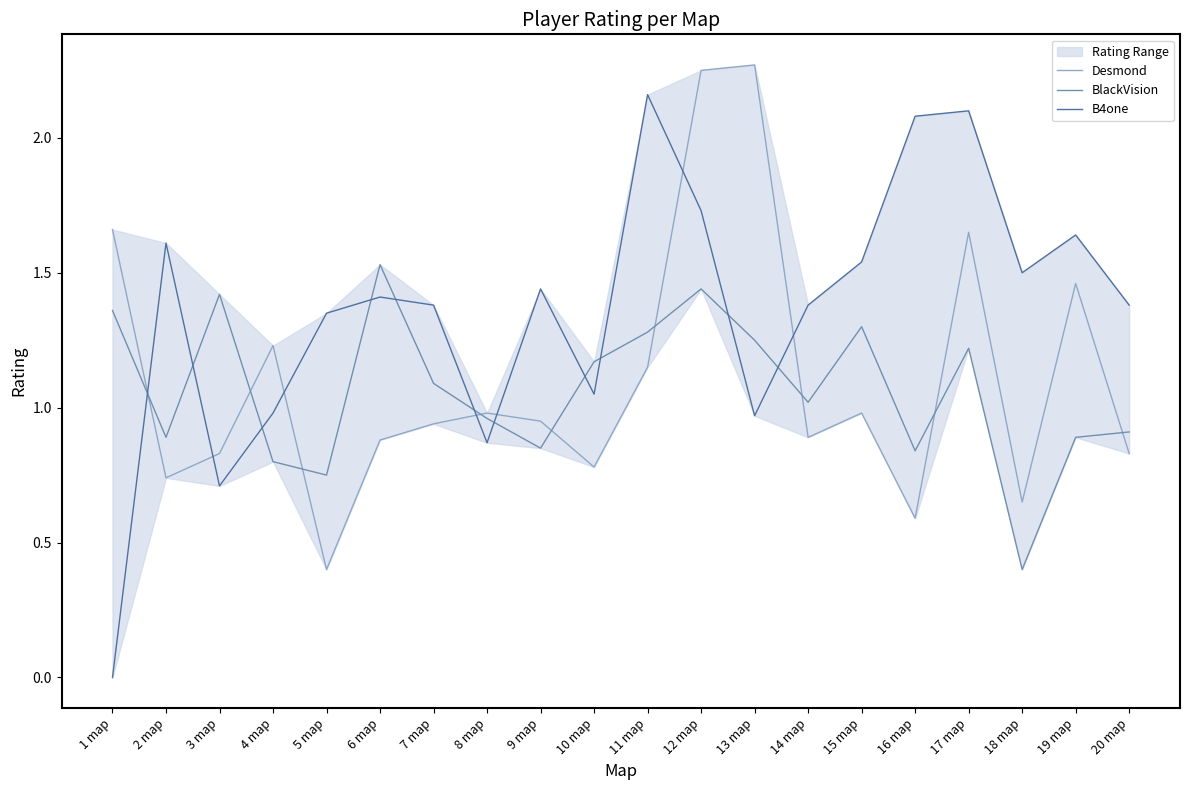

At which category is the sum across all series the highest?

12 map